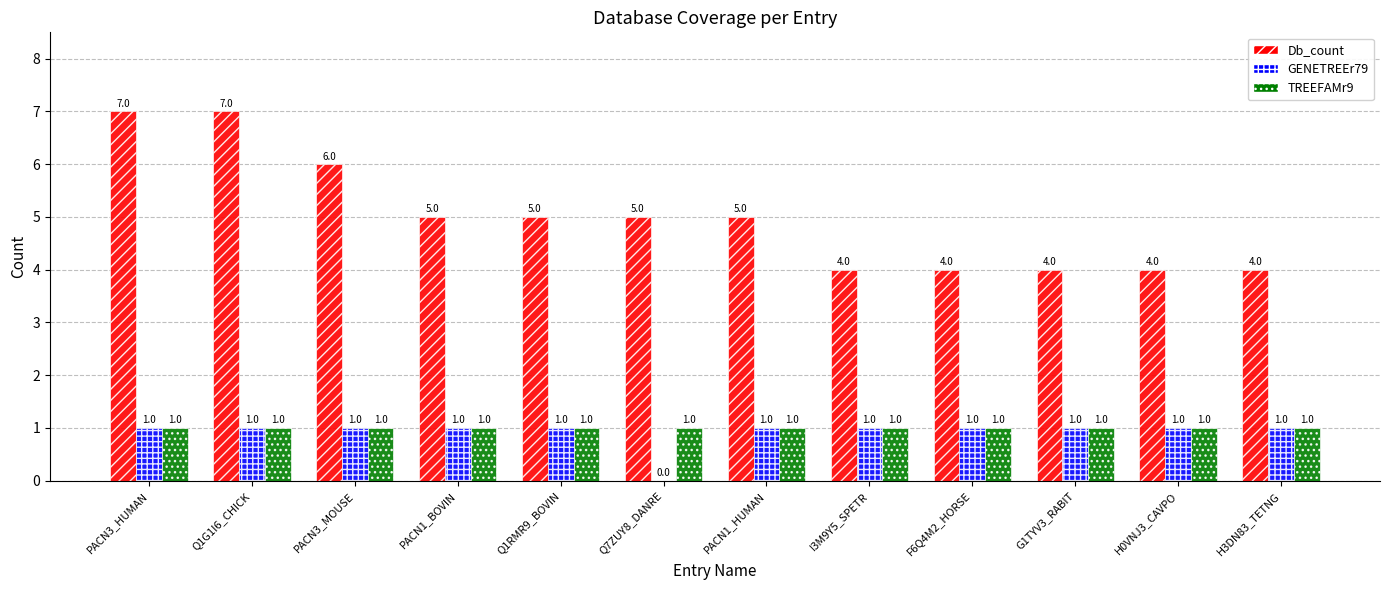

What are all the series names shown in the legend?

Db_count, GENETREEr79, TREEFAMr9